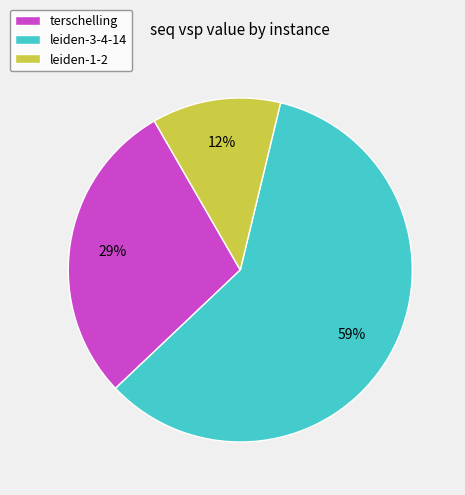

The leiden-3-4-14 slice represents 1% of the pie. True or false?

False